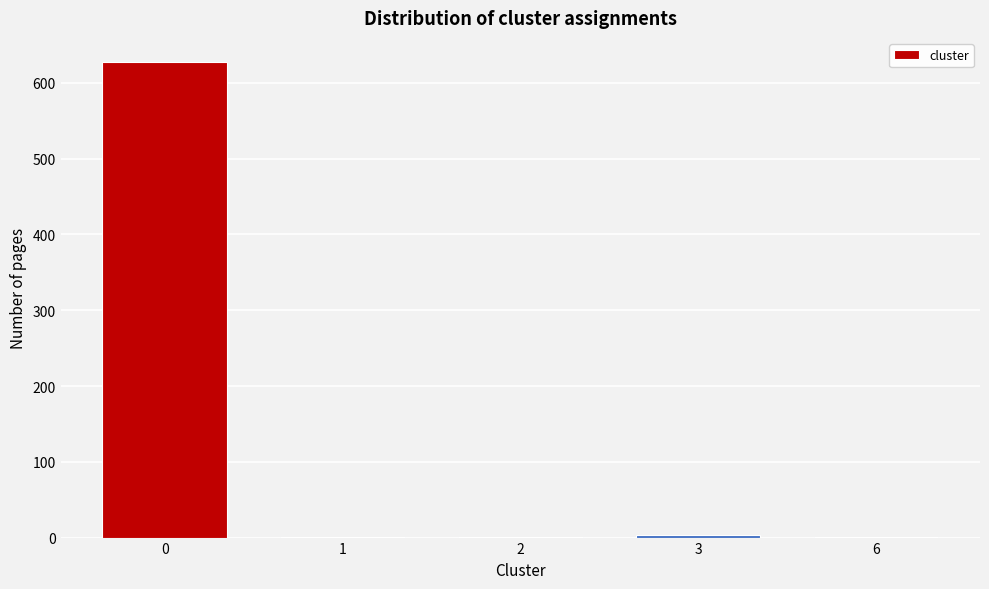

What is the sum of all values?

634